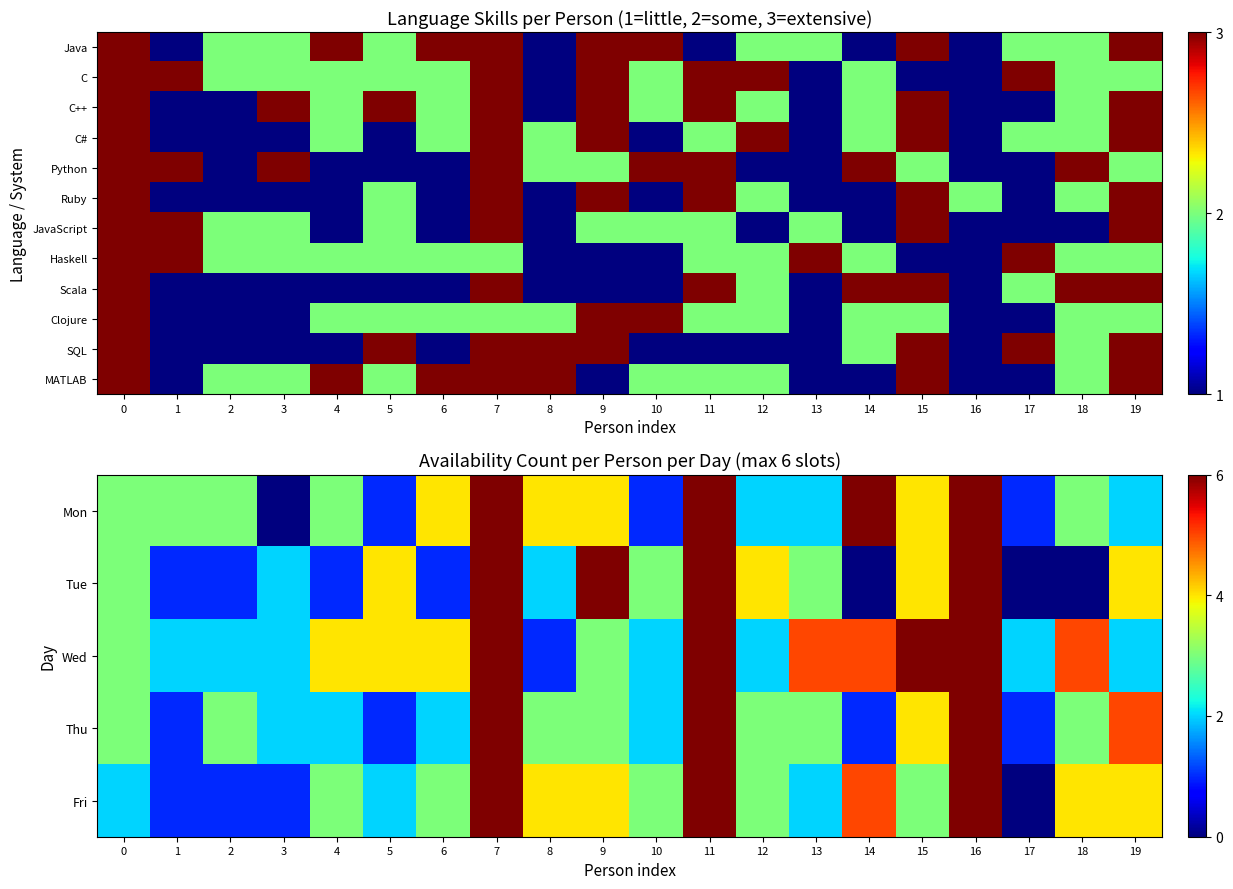

What is the spread (max minus min) of values at 1?

2